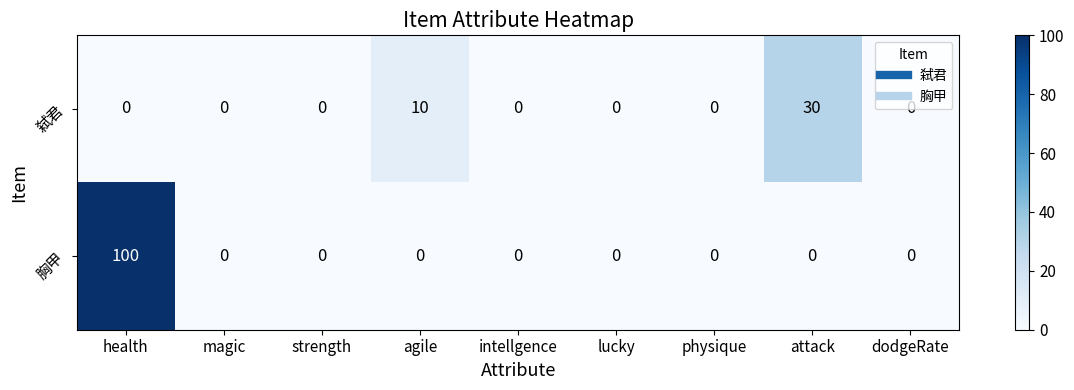

What is the difference between the maximum and second lowest values in the 胸甲 series?

100